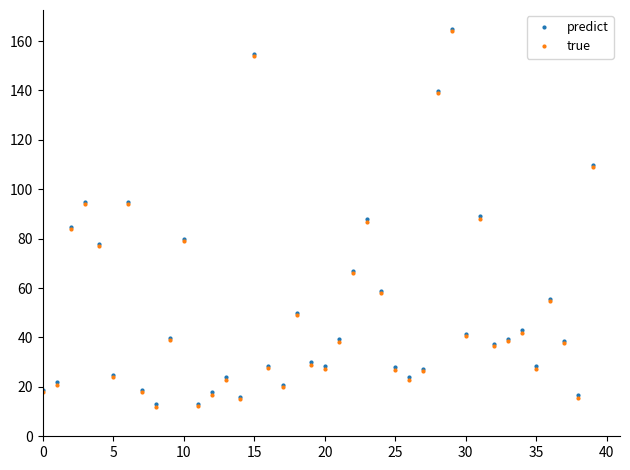

At how many categories does at least one series exceed 63?

12